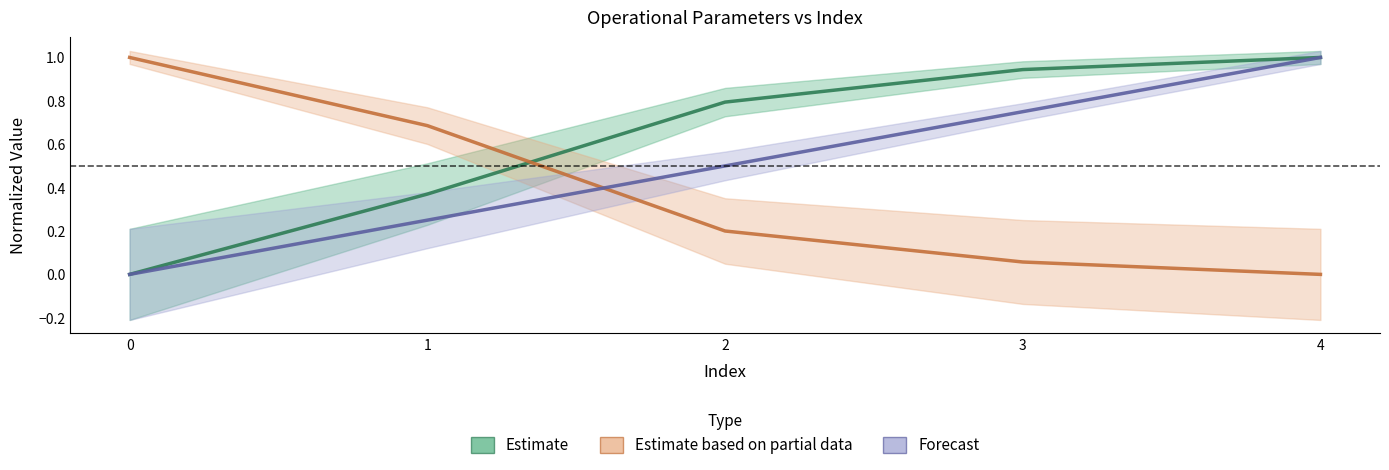

The Tempo de missao [h] series shows 0.2 at 2. True or false?

True